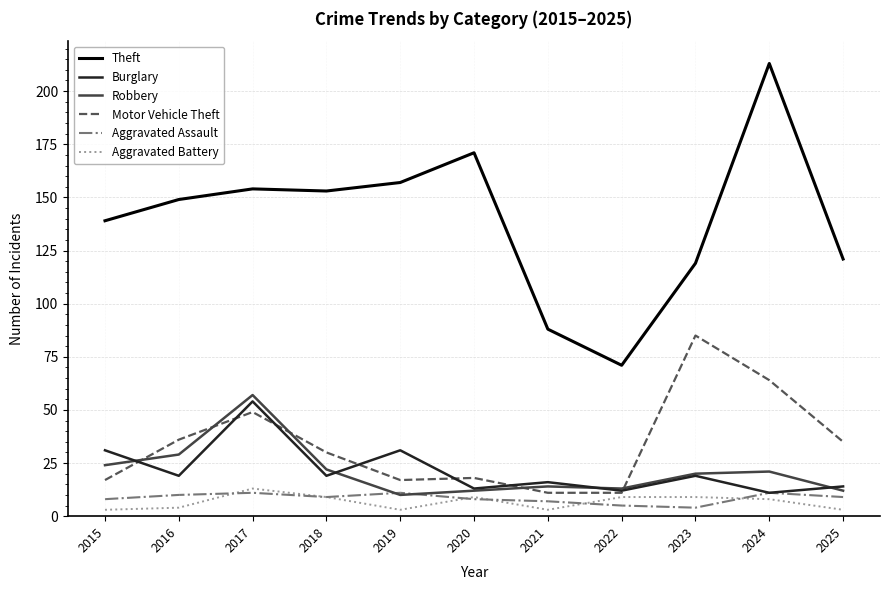

Reading left to right, extract all data points from this chart.

Theft: 2015=139	2016=149	2017=154	2018=153	2019=157	2020=171	2021=88	2022=71	2023=119	2024=213	2025=121
Burglary: 2015=31	2016=19	2017=54	2018=19	2019=31	2020=13	2021=16	2022=12	2023=19	2024=11	2025=14
Robbery: 2015=24	2016=29	2017=57	2018=22	2019=10	2020=12	2021=14	2022=13	2023=20	2024=21	2025=12
Motor Vehicle Theft: 2015=17	2016=36	2017=49	2018=30	2019=17	2020=18	2021=11	2022=11	2023=85	2024=64	2025=35
Aggravated Assault: 2015=8	2016=10	2017=11	2018=9	2019=11	2020=8	2021=7	2022=5	2023=4	2024=11	2025=9
Aggravated Battery: 2015=3	2016=4	2017=13	2018=9	2019=3	2020=9	2021=3	2022=9	2023=9	2024=8	2025=3